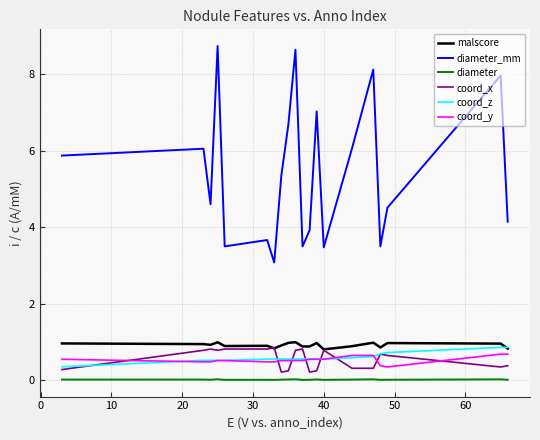

True or false: malscore and diameter intersect in this chart.

False